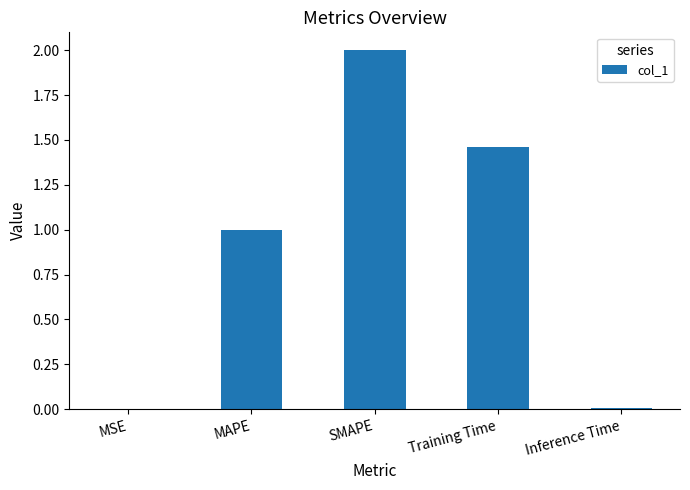

Is it true that the value at MAPE is 1.7?

False